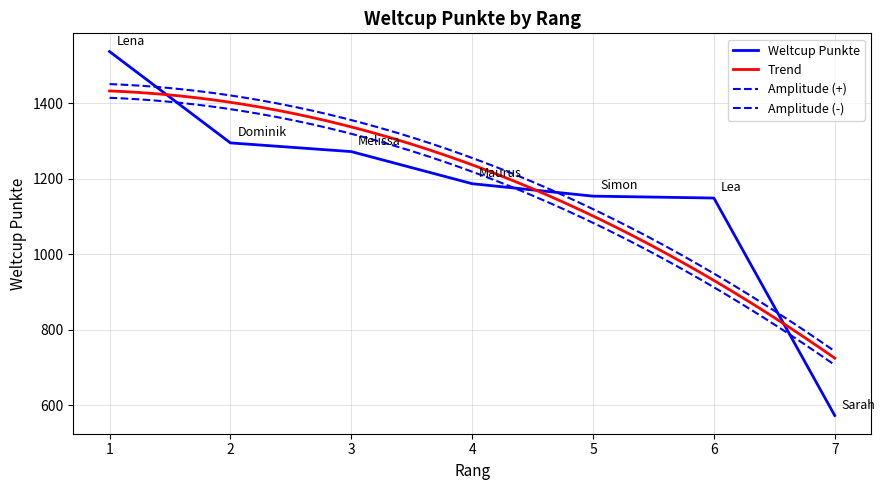

What is the change in value from 5 to 6?

-5